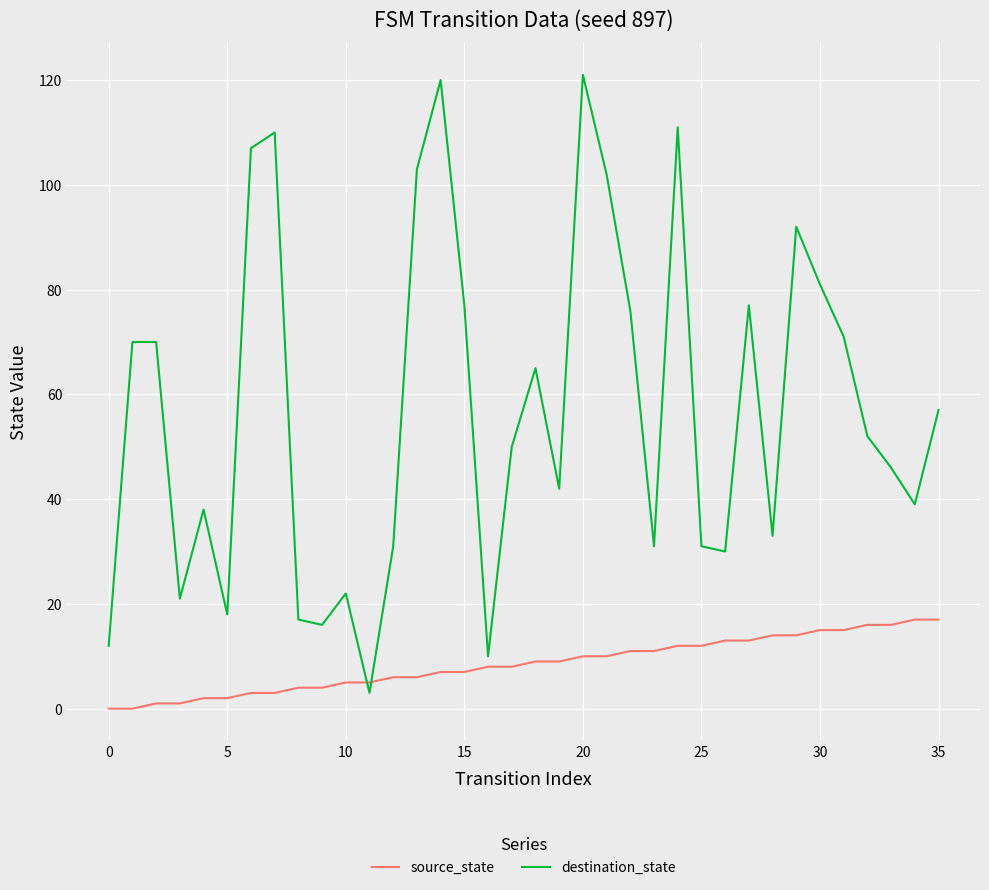

What is the difference between the maximum and minimum values in the destination_state series?

118